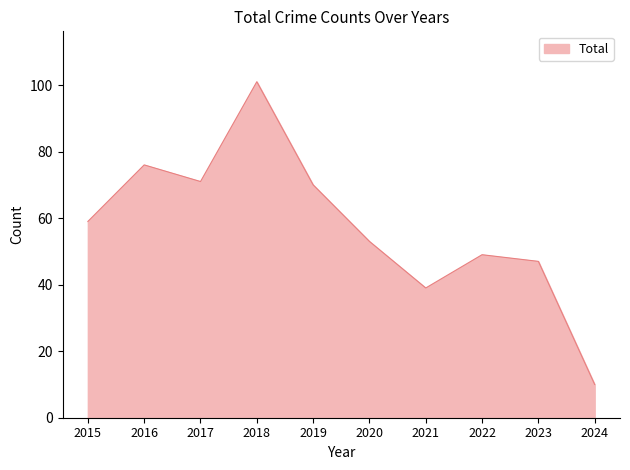

At which category does the data reach its first local valley?

2017